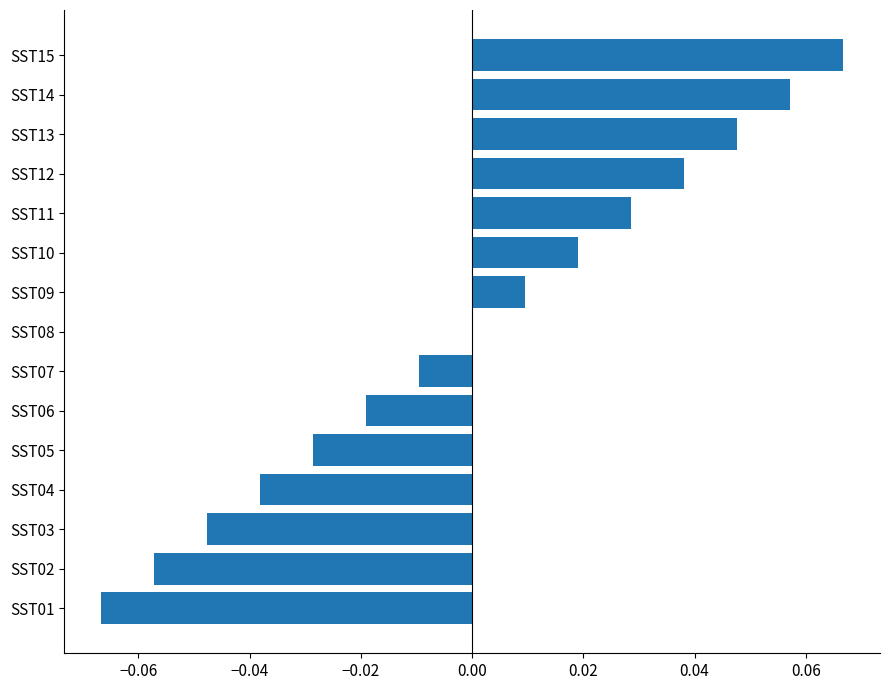

True or false: the data shows 0.0 at SST11.

True